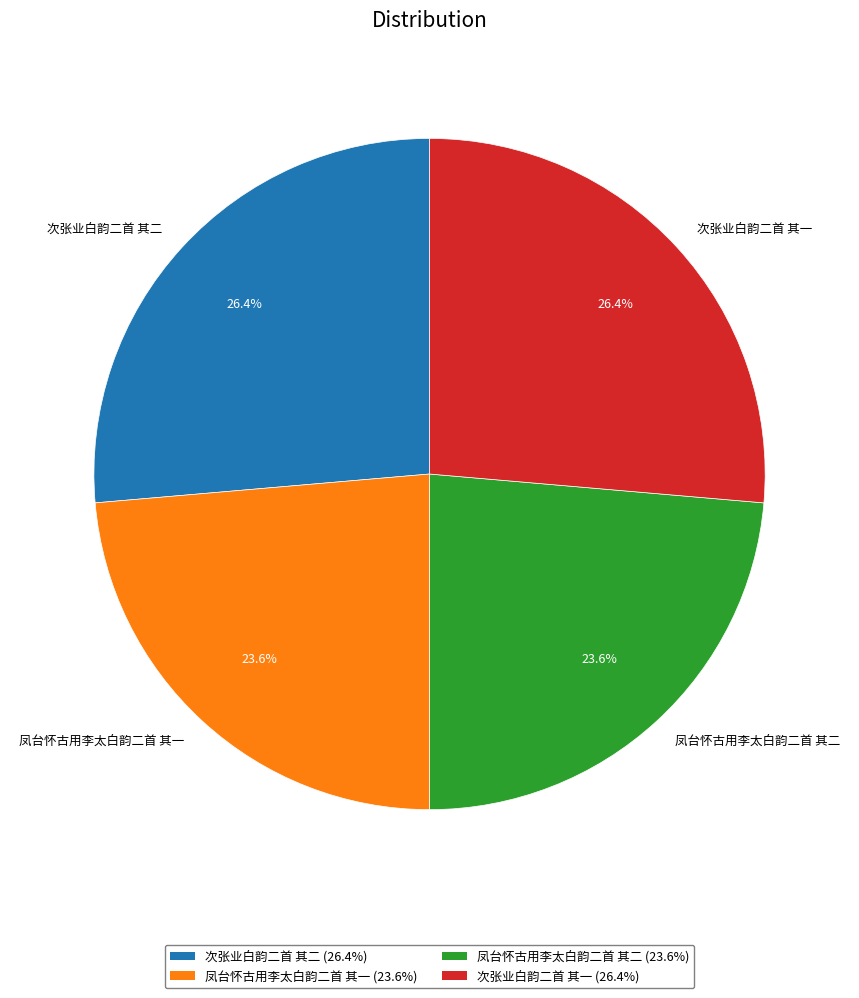

Is there a majority slice in this chart?

No